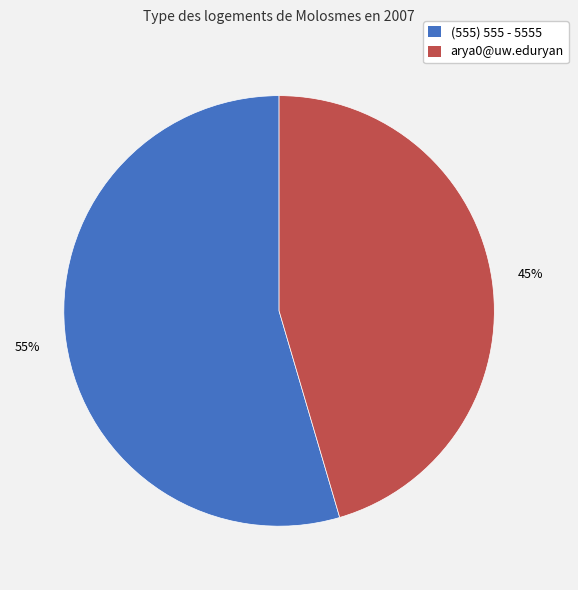

Approximately how many times larger is the value at (555) 555 - 5555 compared to arya0@uw.eduryan?

1.2